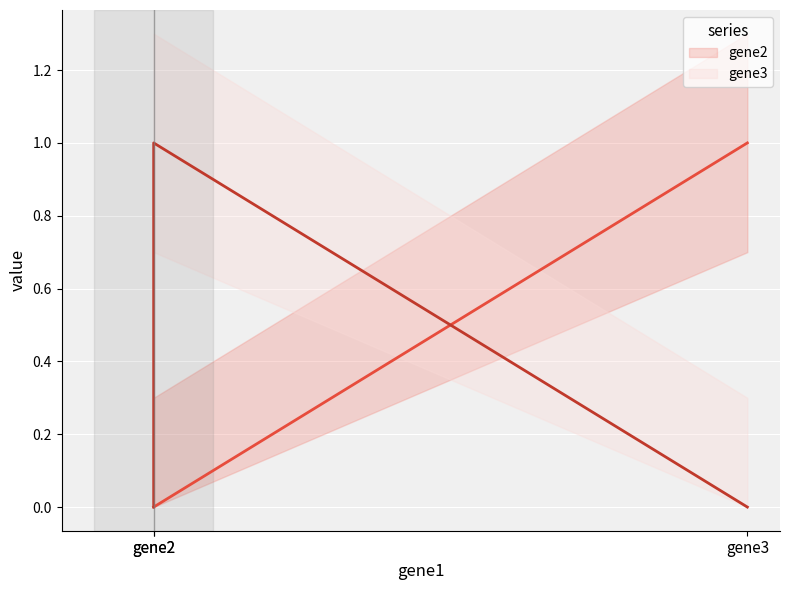

How many values in gene3 (line) are above zero?

1